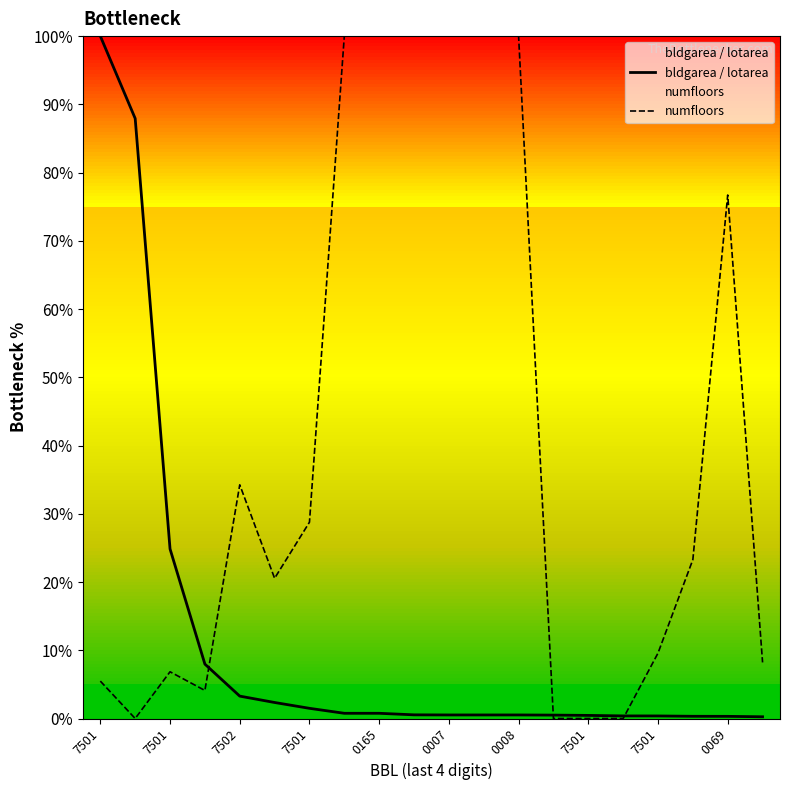

At which label does bldgarea / lotarea reach its peak?

7501